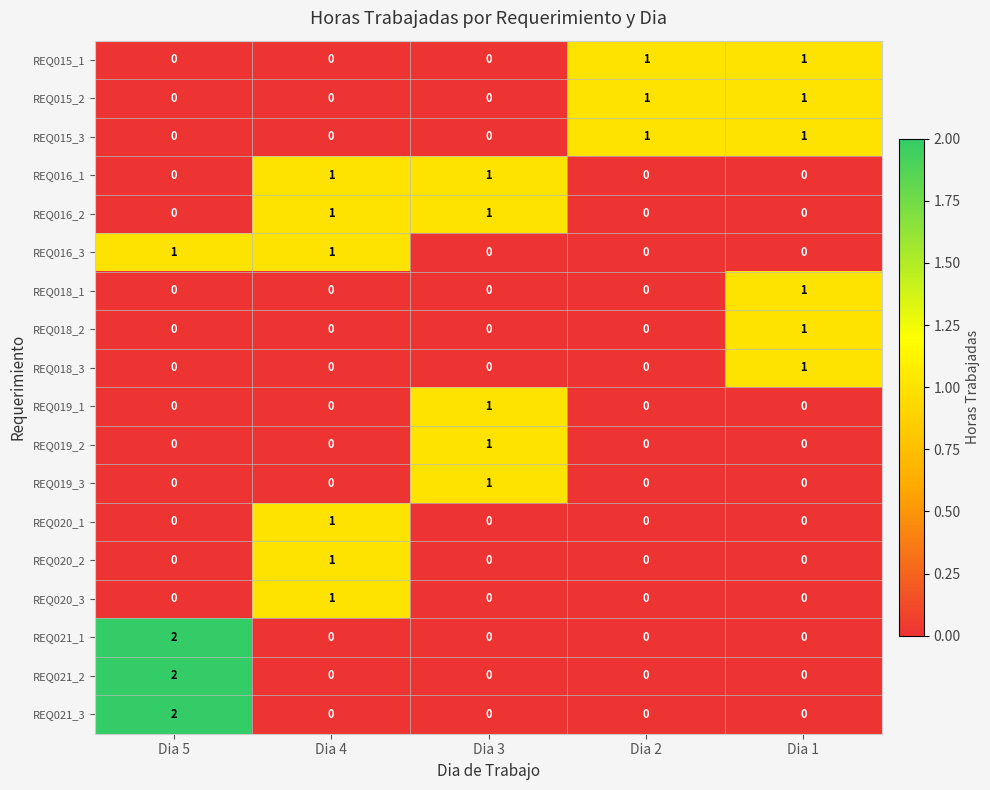

The value of REQ015_1 at Dia 5 is 0. True or false?

True